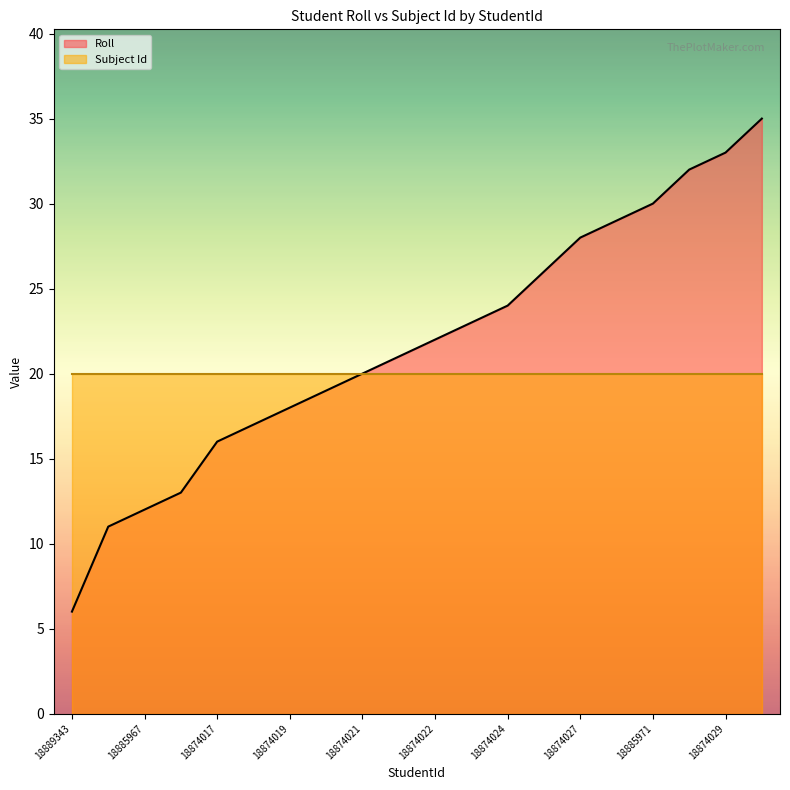

Is it true that the value at 18874028 is 29?

True